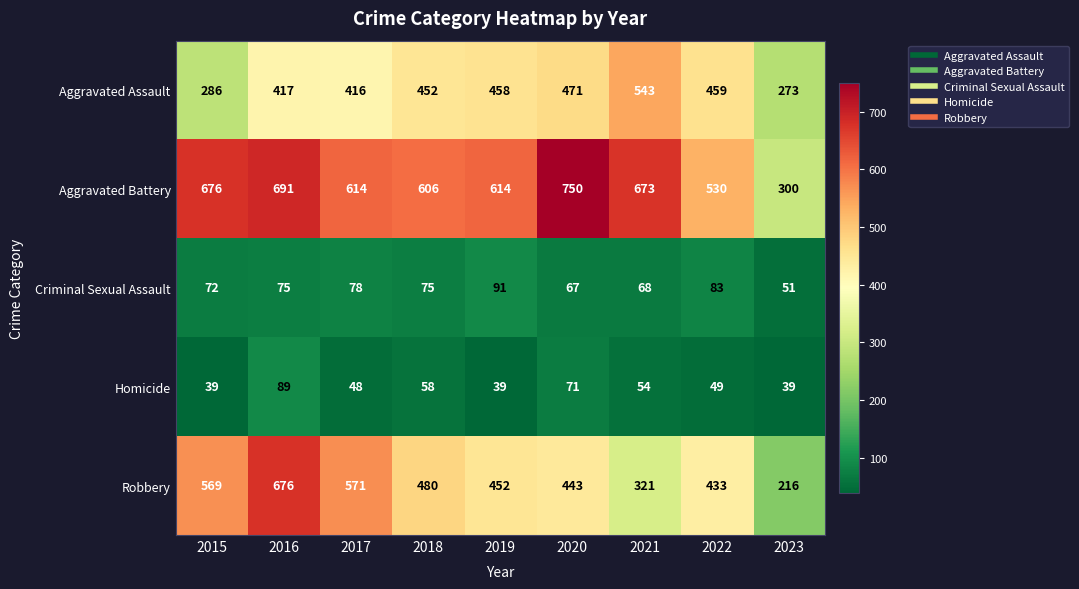

Which series changed the most between 2015 and 2021?

Aggravated Assault